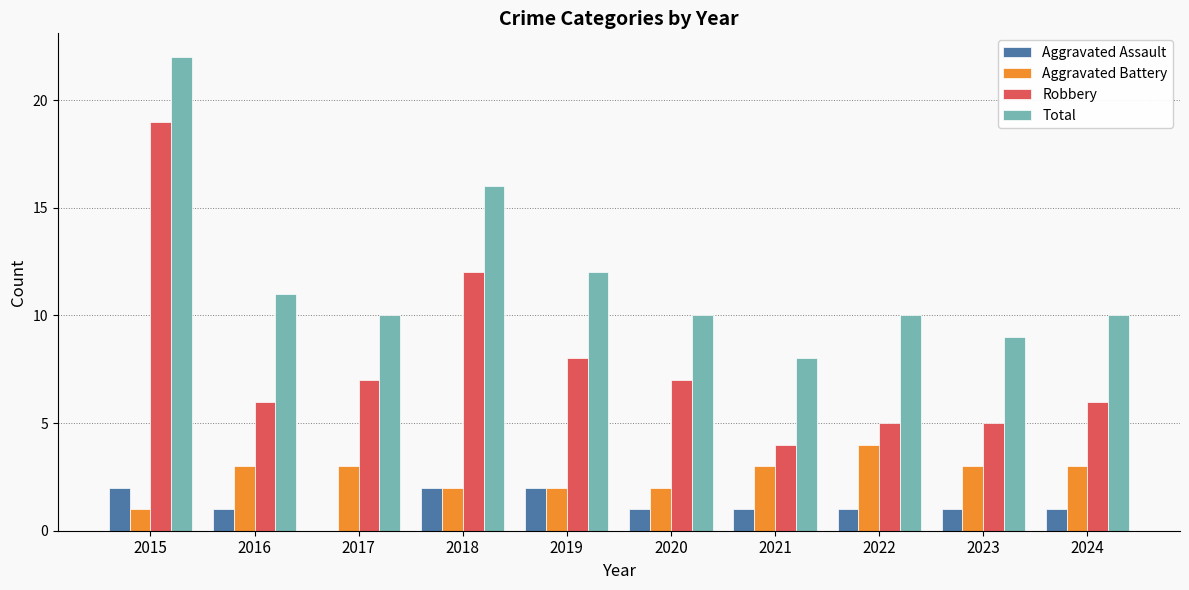

What is the sum of the Aggravated Battery values at 2024 and 2016?

6